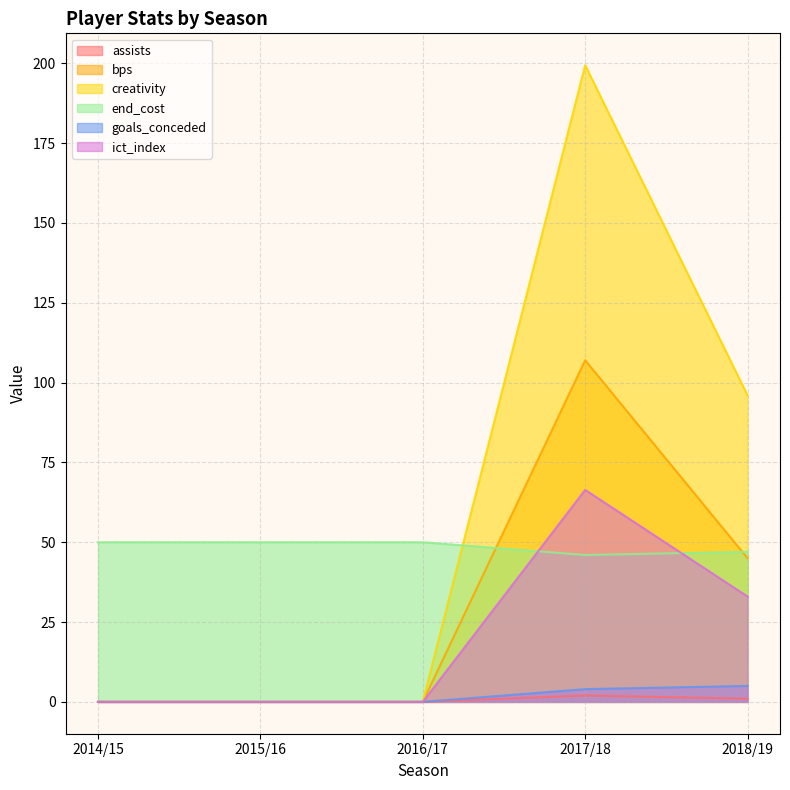

Reading left to right, what are all the values shown in this chart?

assists: 2014/15=0.0	2015/16=0.0	2016/17=0.0	2017/18=2.0	2018/19=1.0
bps: 2014/15=0.0	2015/16=0.0	2016/17=0.0	2017/18=107.0	2018/19=45.0
creativity: 2014/15=0.0	2015/16=0.0	2016/17=0.0	2017/18=199.4	2018/19=96.0
end_cost: 2014/15=50.0	2015/16=50.0	2016/17=50.0	2017/18=46.0	2018/19=47.0
goals_conceded: 2014/15=0.0	2015/16=0.0	2016/17=0.0	2017/18=4.0	2018/19=5.0
ict_index: 2014/15=0.0	2015/16=0.0	2016/17=0.0	2017/18=66.4	2018/19=33.0